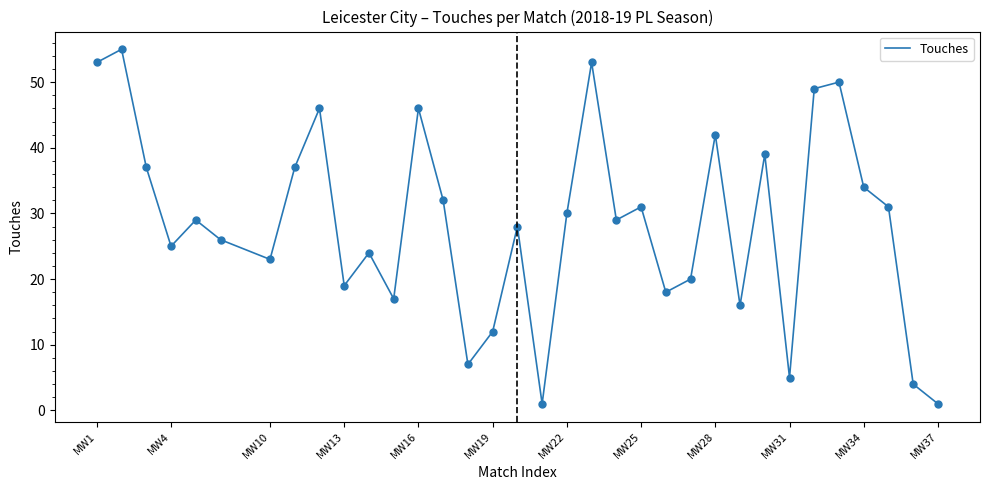

What is the difference between the maximum and minimum values?

54